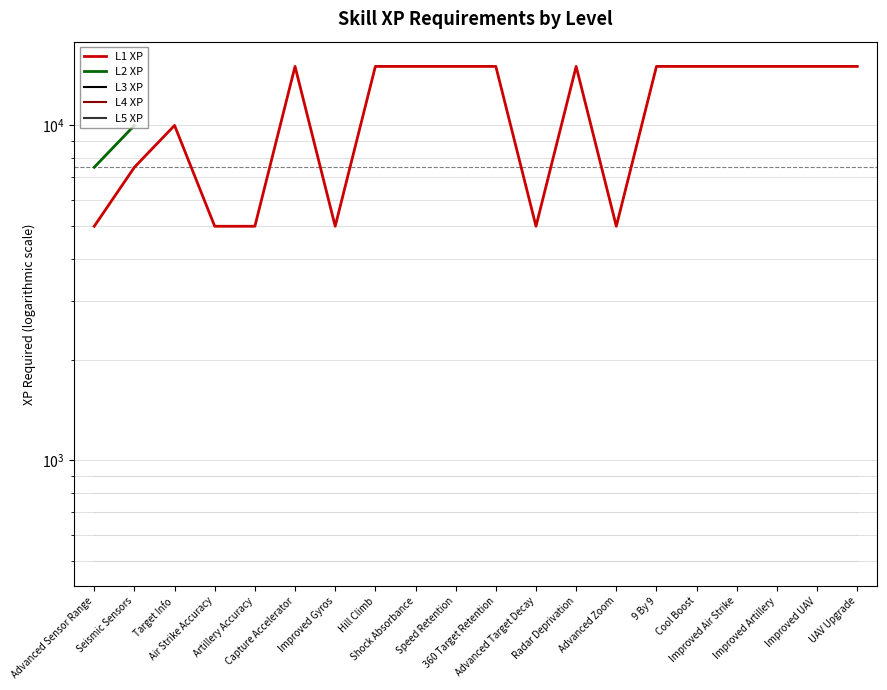

List the labels in order of L1 XP value, smallest first.

Advanced Sensor Range, Air Strike Accuracy, Artillery Accuracy, Improved Gyros, Advanced Target Decay, Advanced Zoom, Seismic Sensors, Target Info, Capture Accelerator, Hill Climb, Shock Absorbance, Speed Retention, 360 Target Retention, Radar Deprivation, 9 By 9, Cool Boost, Improved Air Strike, Improved Artillery, Improved UAV, UAV Upgrade